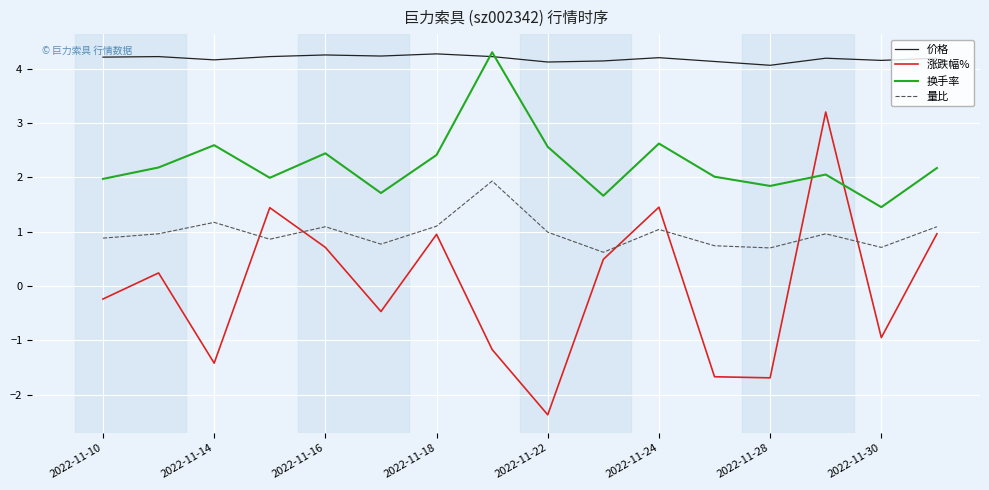

Which series has the largest total across all categories?

价格